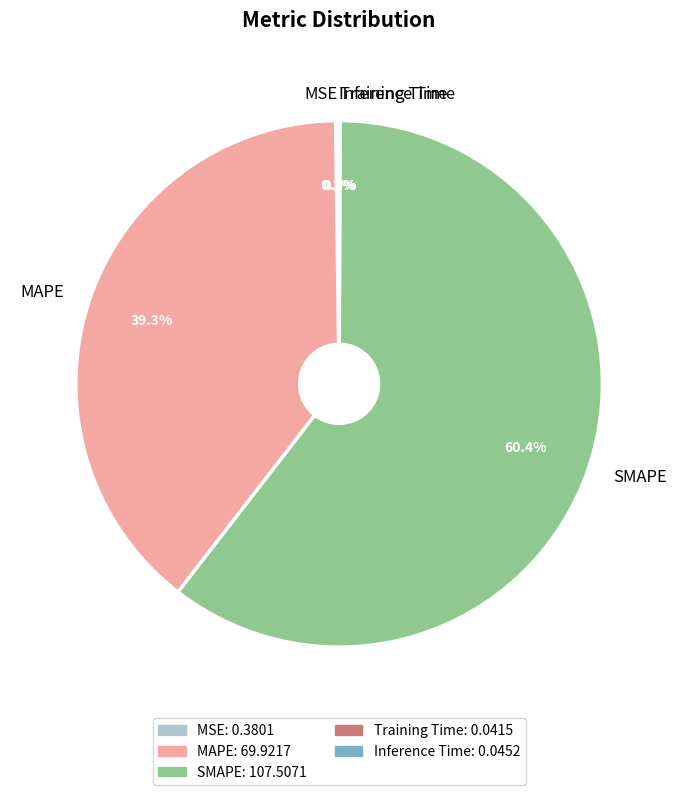

Which category has the biggest portion of the pie?

SMAPE